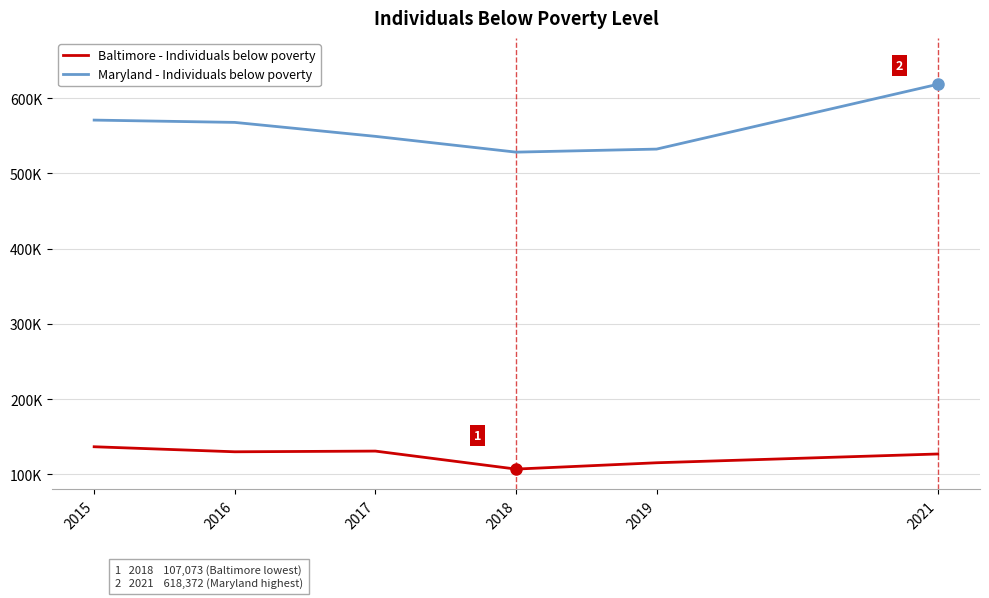

Is this an area chart (filled region under the line)?

No